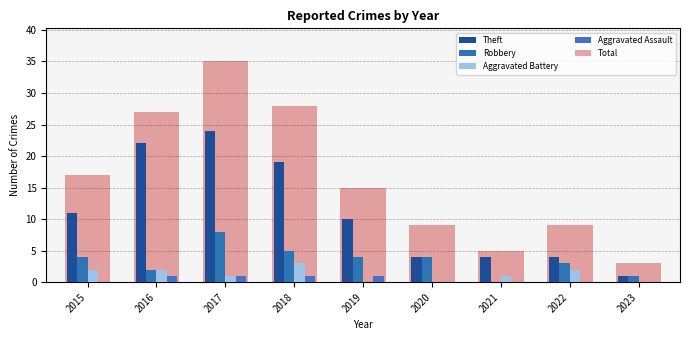

How many categories are shown in the chart?

9